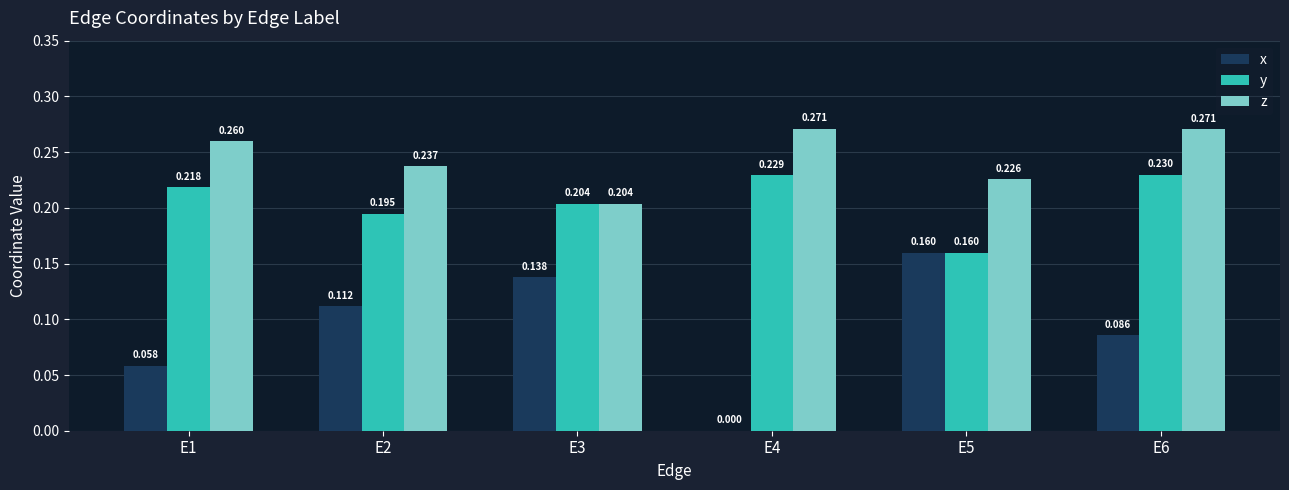

Is it true that x equals 0.0 at E1?

False